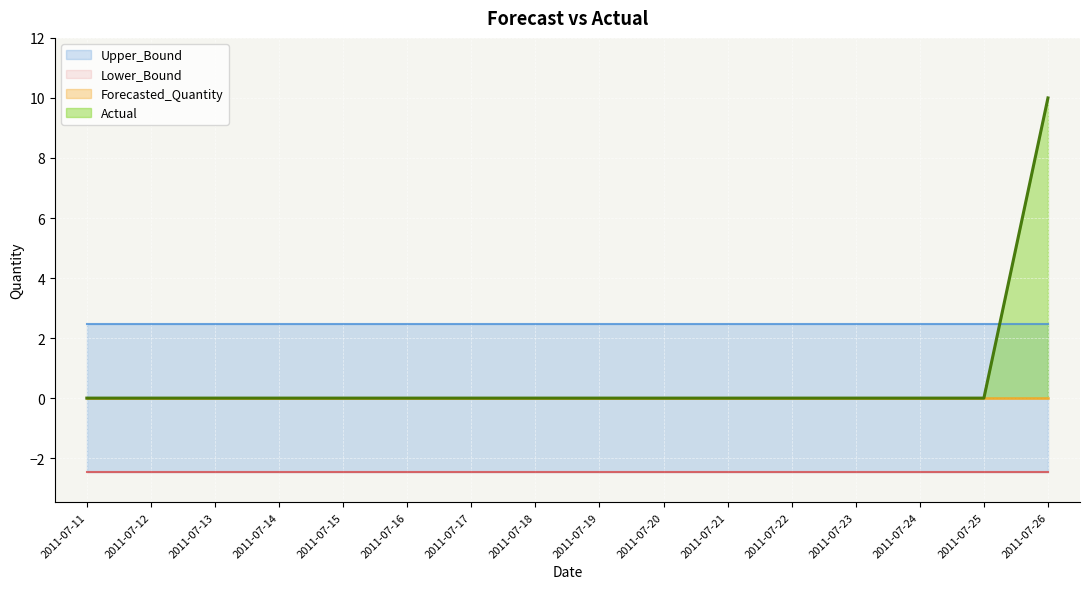

Which series has the largest range (max minus min)?

Actual